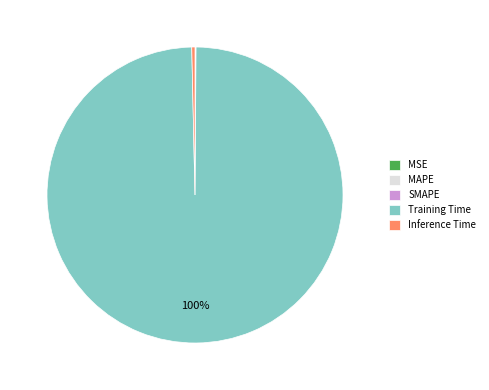

What percentage is the Training Time slice, to the nearest percent?

100%